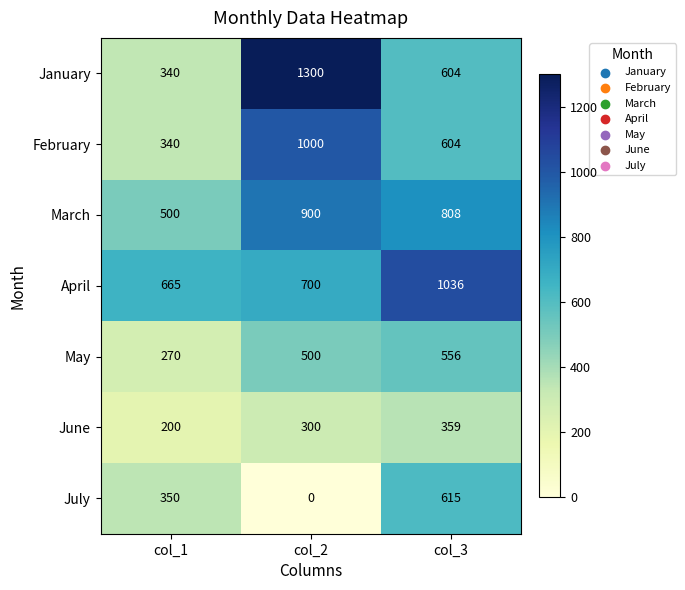

How many series are shown in this chart?

7